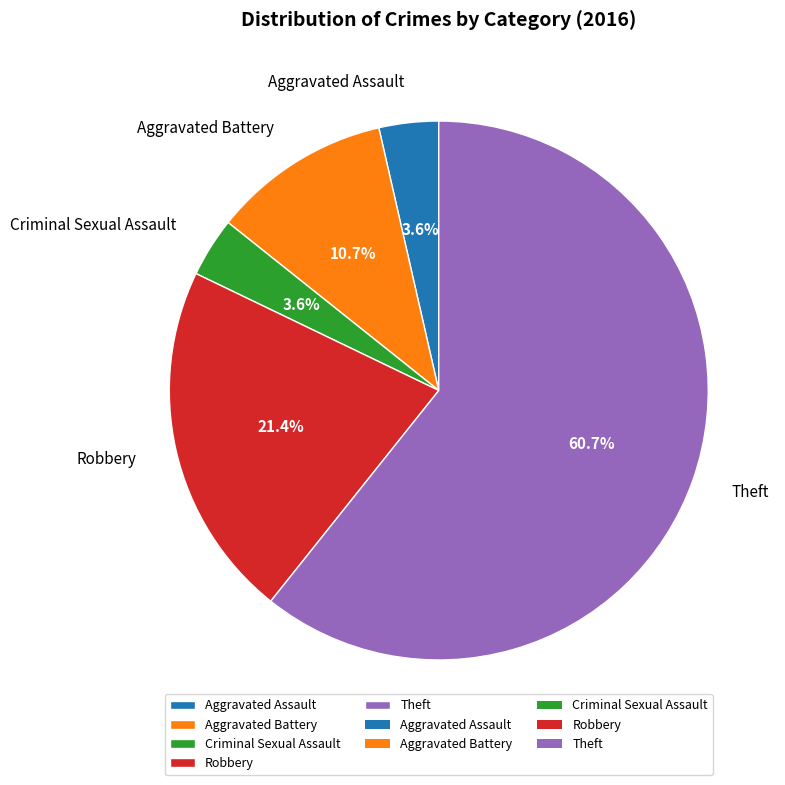

Is it true that Aggravated Assault is 4% of the pie?

True